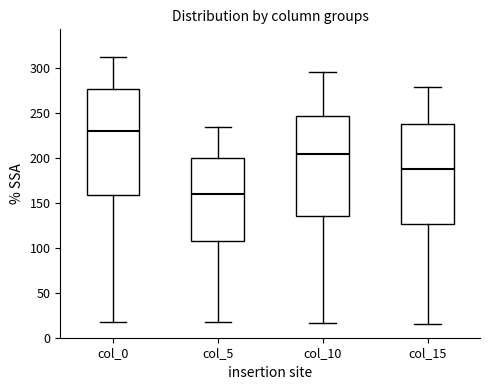

Where is the lower edge of the box for col_0 on the y-axis? The values are not printed on the chart, so give them approximately, as read against the axis.

160